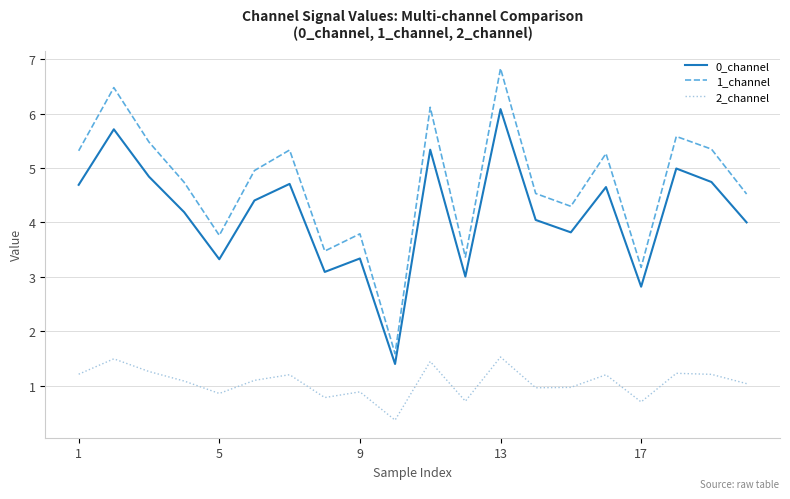

True or false: 2_channel and 1_channel cross at least once.

False